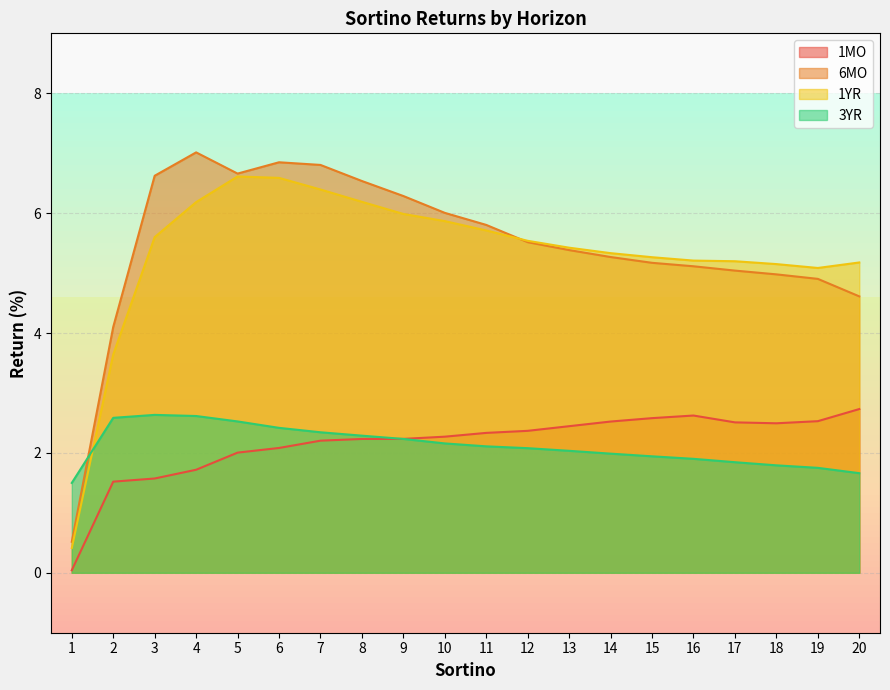

What is the difference between the maximum and second lowest values in the 6MO series?

2.9